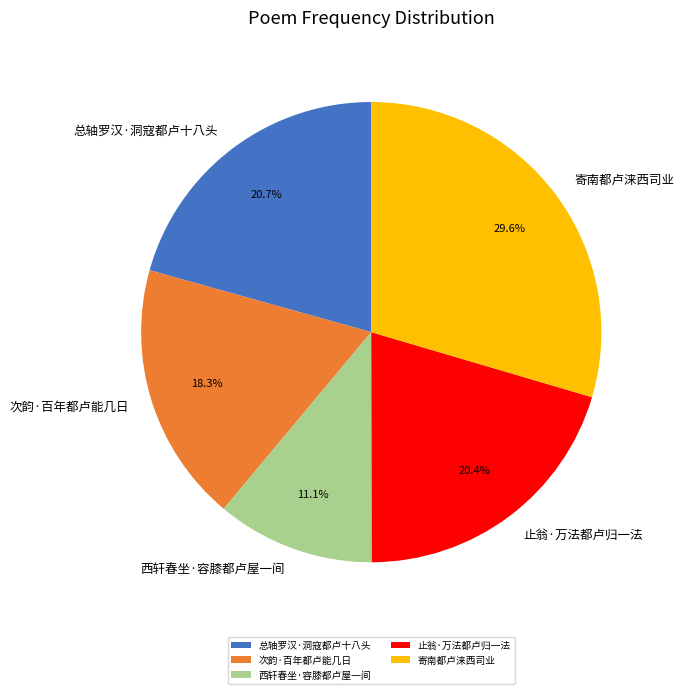

How many slices are in this pie chart?

5